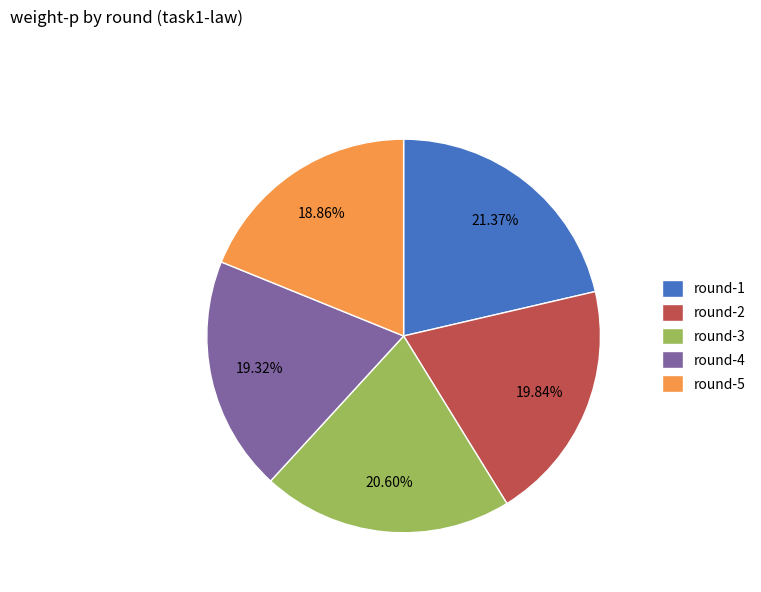

To the nearest percent, what is the average slice percentage?

20%